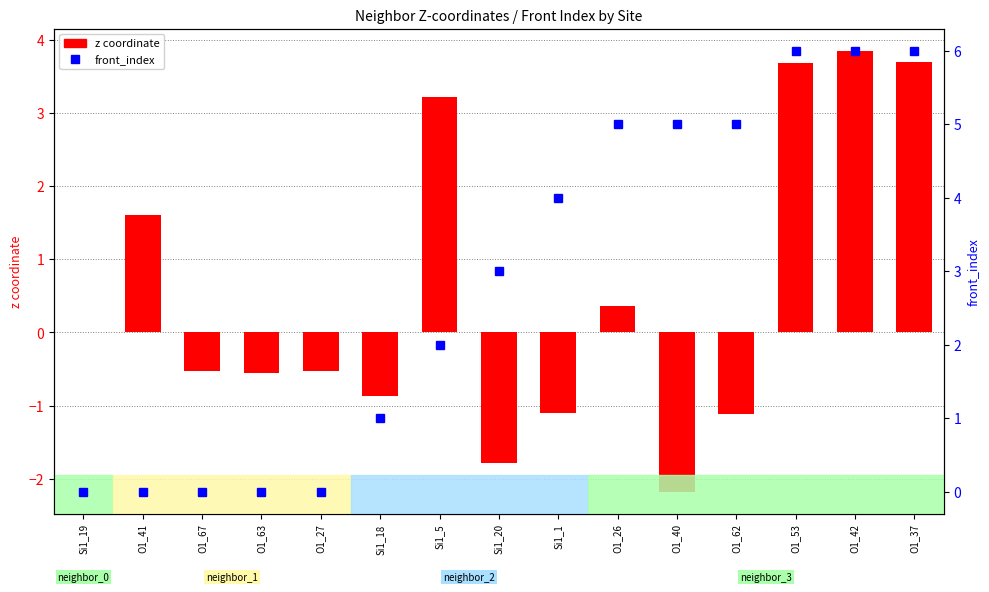

At which category is the sum across all series the highest?

O1_42